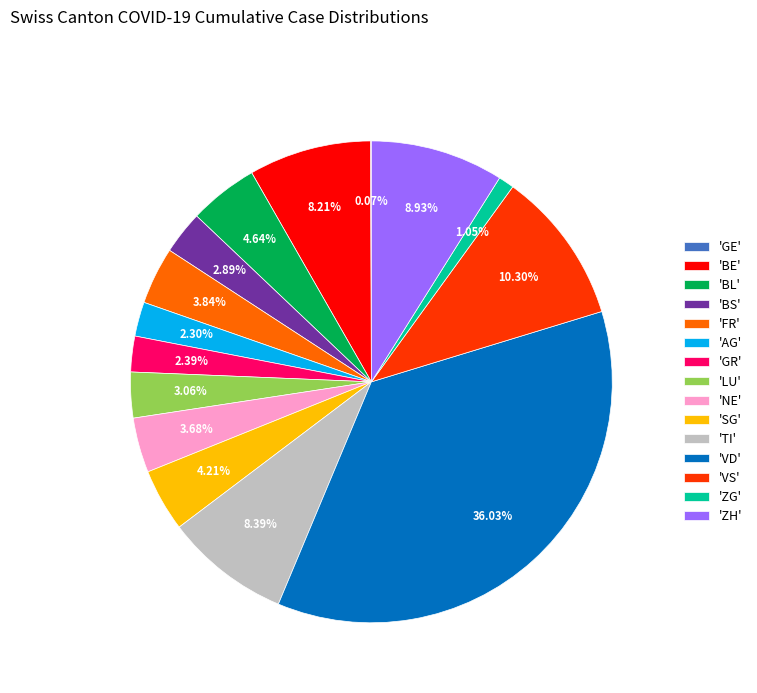

Is the sum of 'BE' and 'TI' greater than half?

No